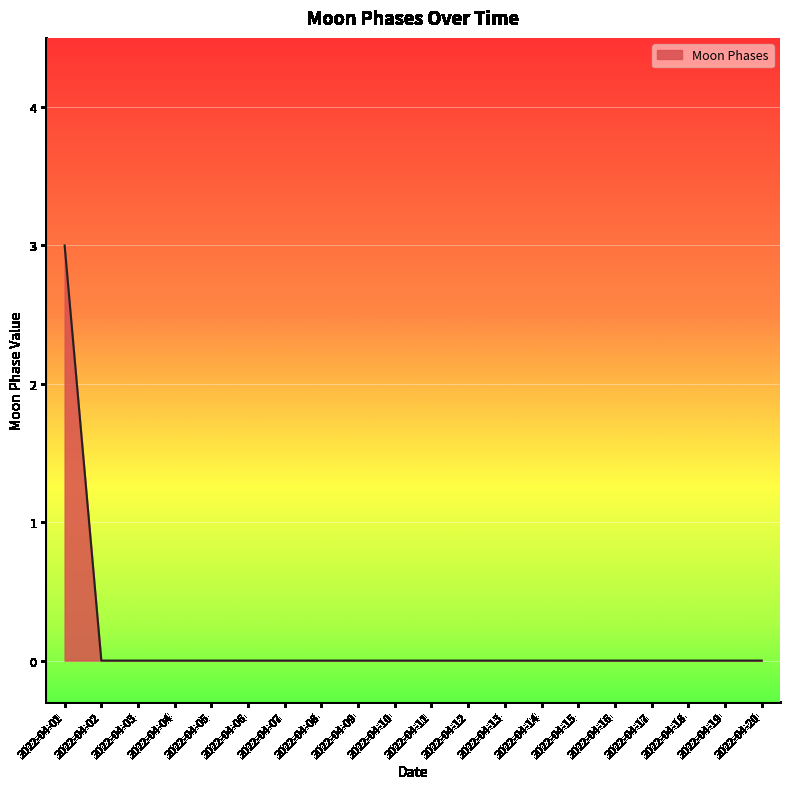

What is the difference between the maximum and minimum values?

3